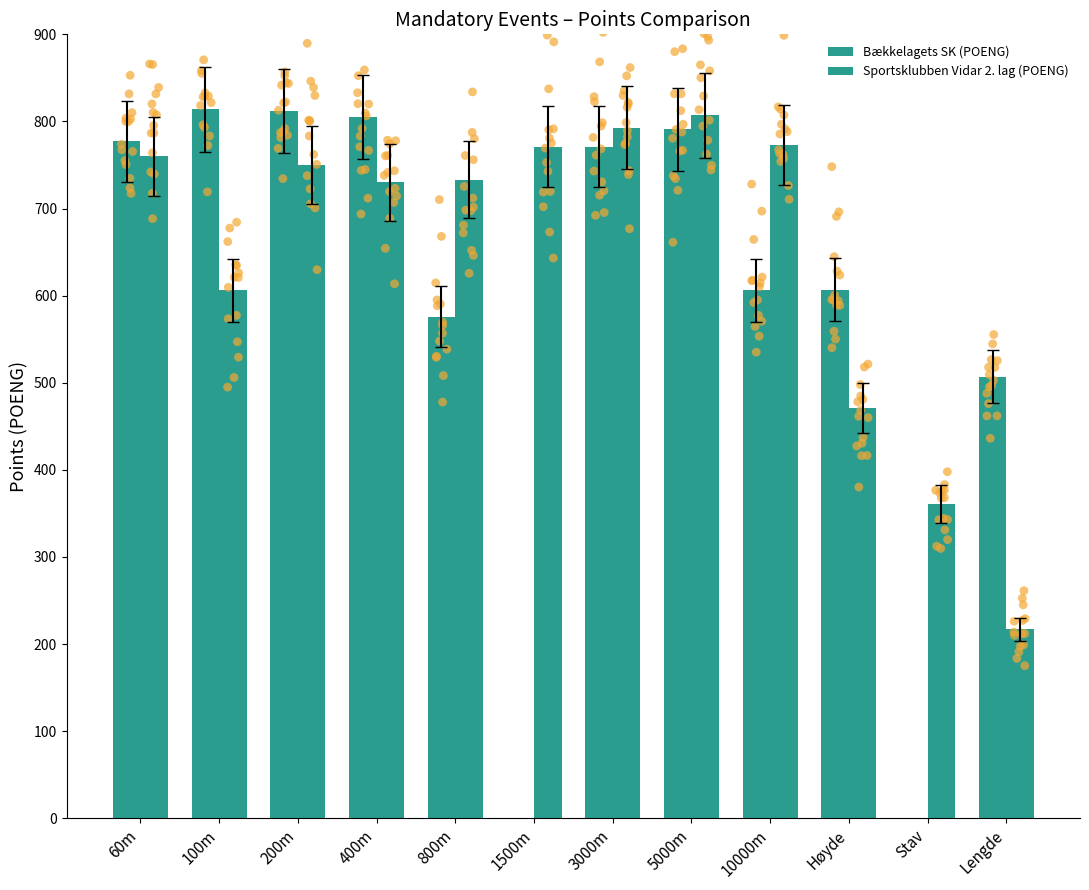

Which series reaches the minimum Y coordinate?

Bækkelagets SK (POENG)